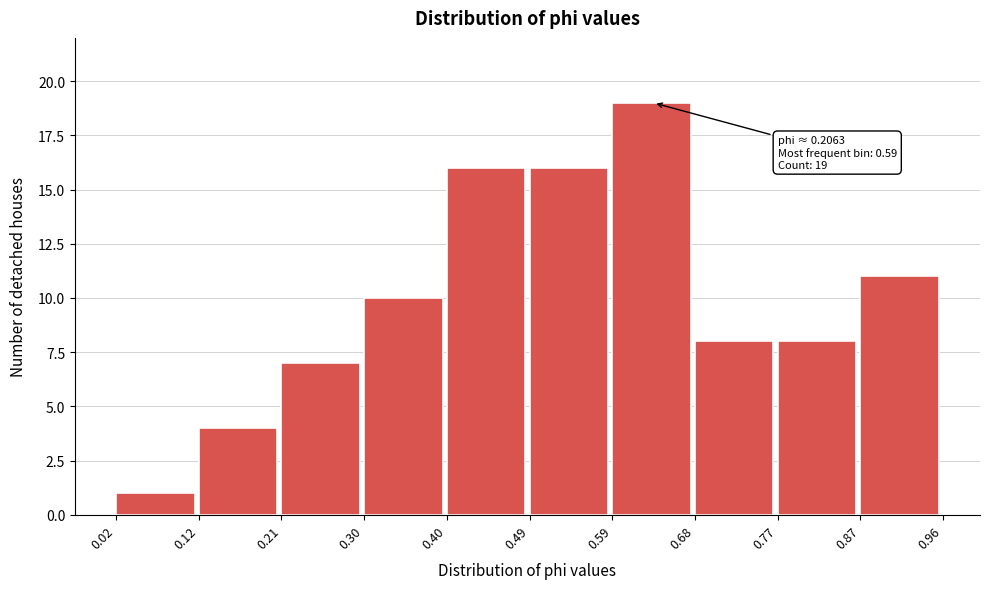

Over which range of the x-axis is the bar tallest?

0.59 to 0.68